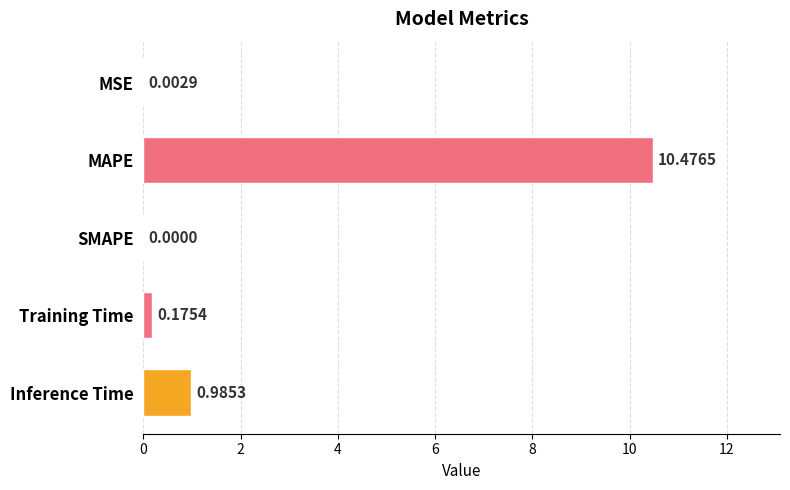

Between MAPE and Inference Time, which is larger?

MAPE